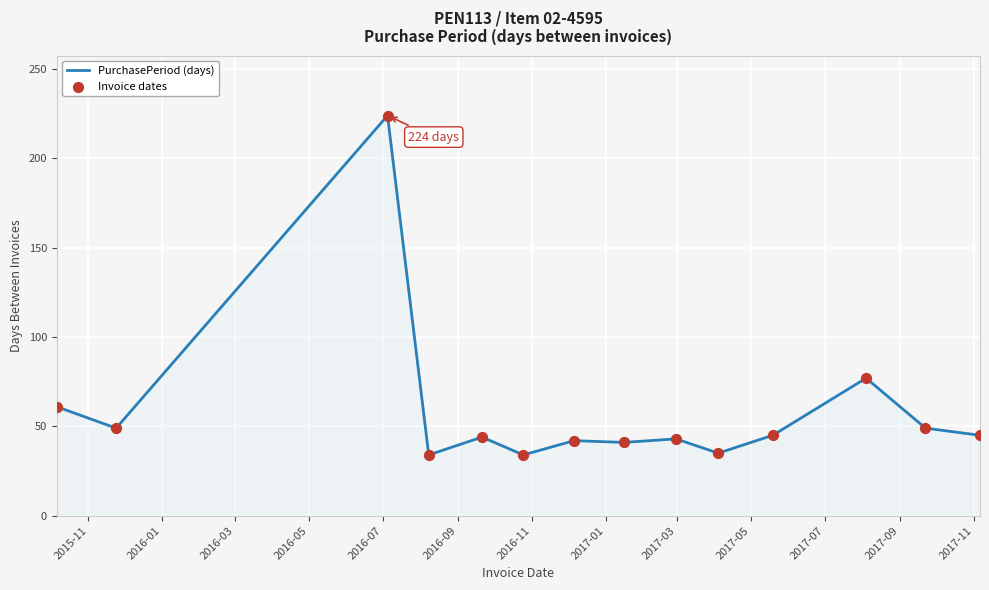

What is the difference between the maximum and minimum values?

190